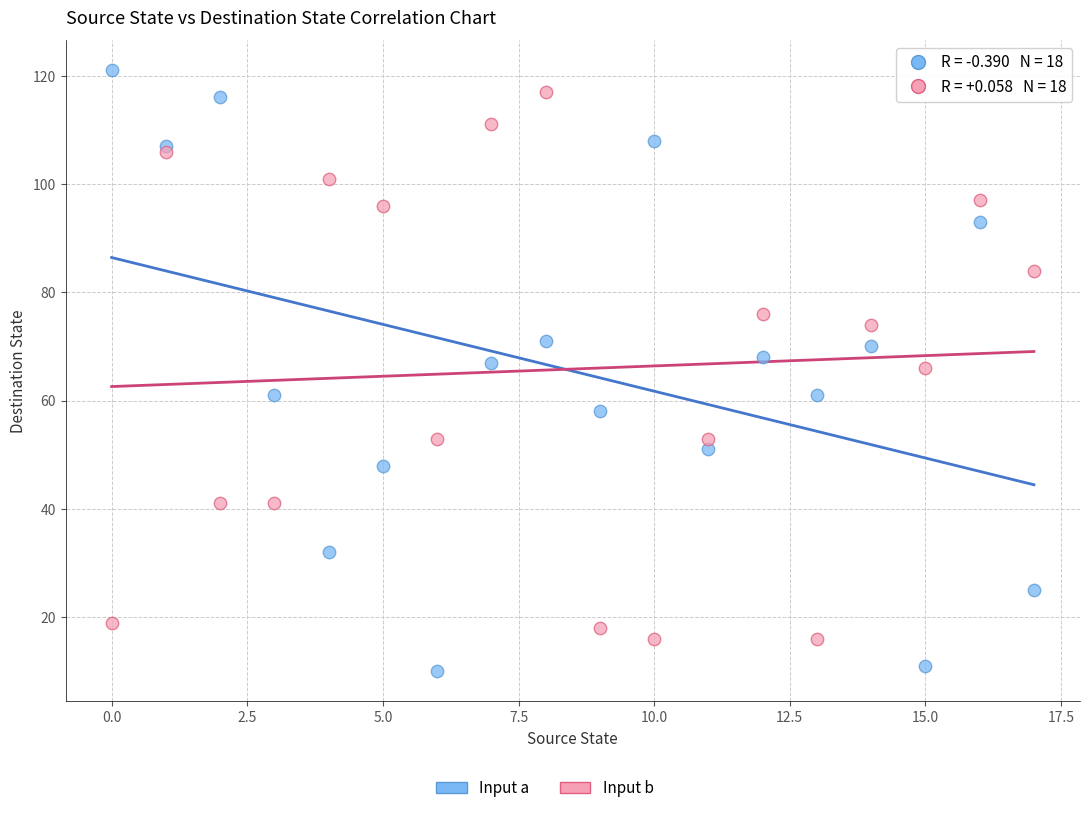

Which series contains the highest Y value?

Input a